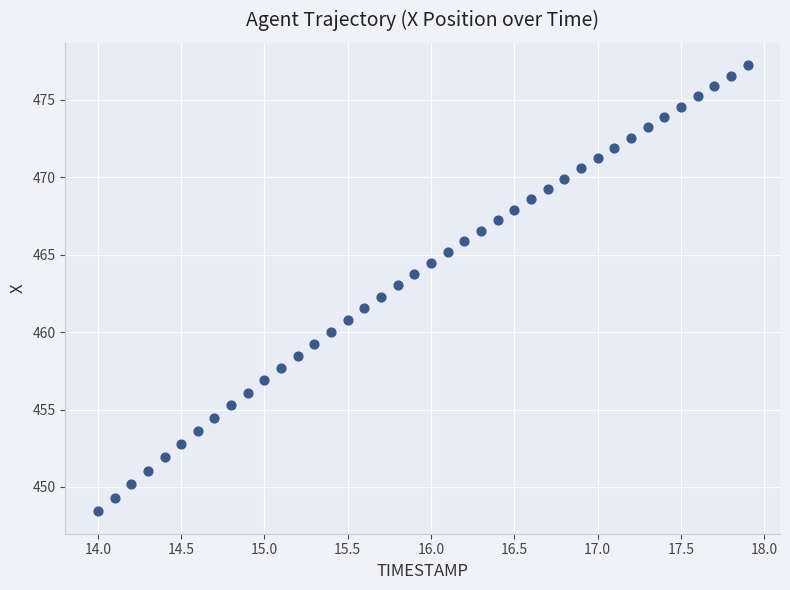

What is the range of Y values (max minus min)?

28.8